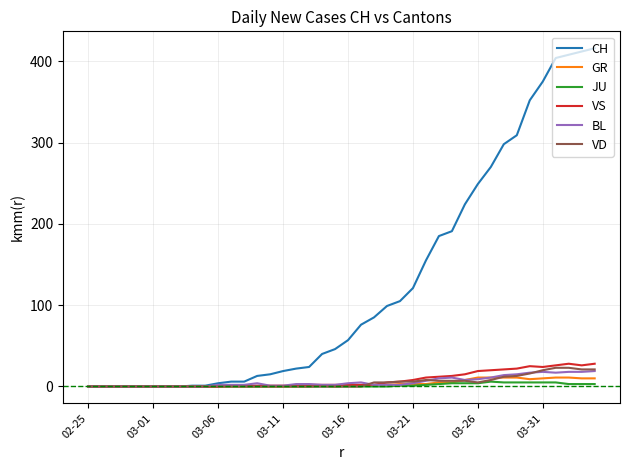

Count the number of categories in the chart.

40